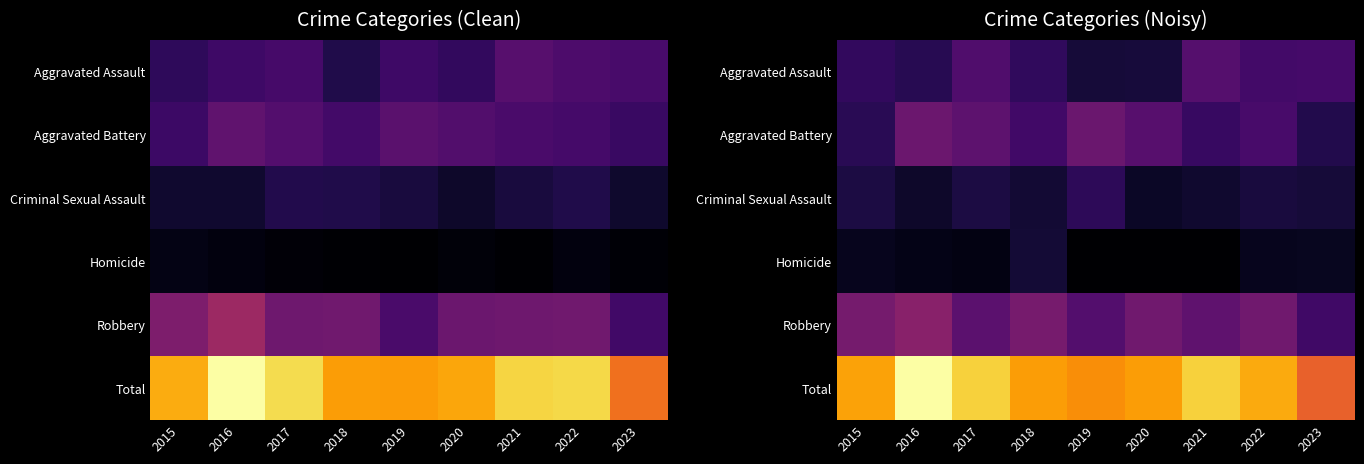

Which series has the largest total across all categories?

Total